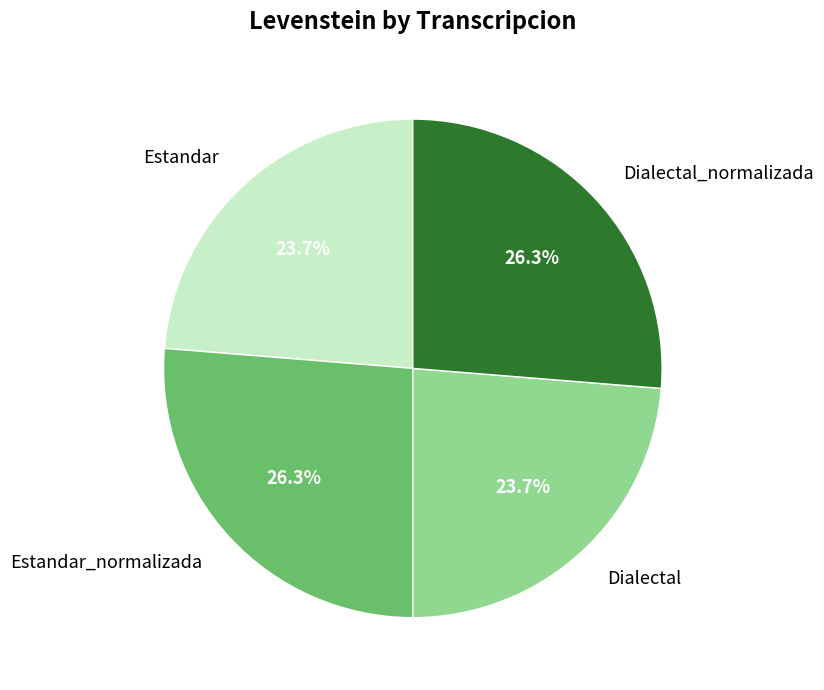

True or false: Dialectal_normalizada accounts for 32% of the total.

False